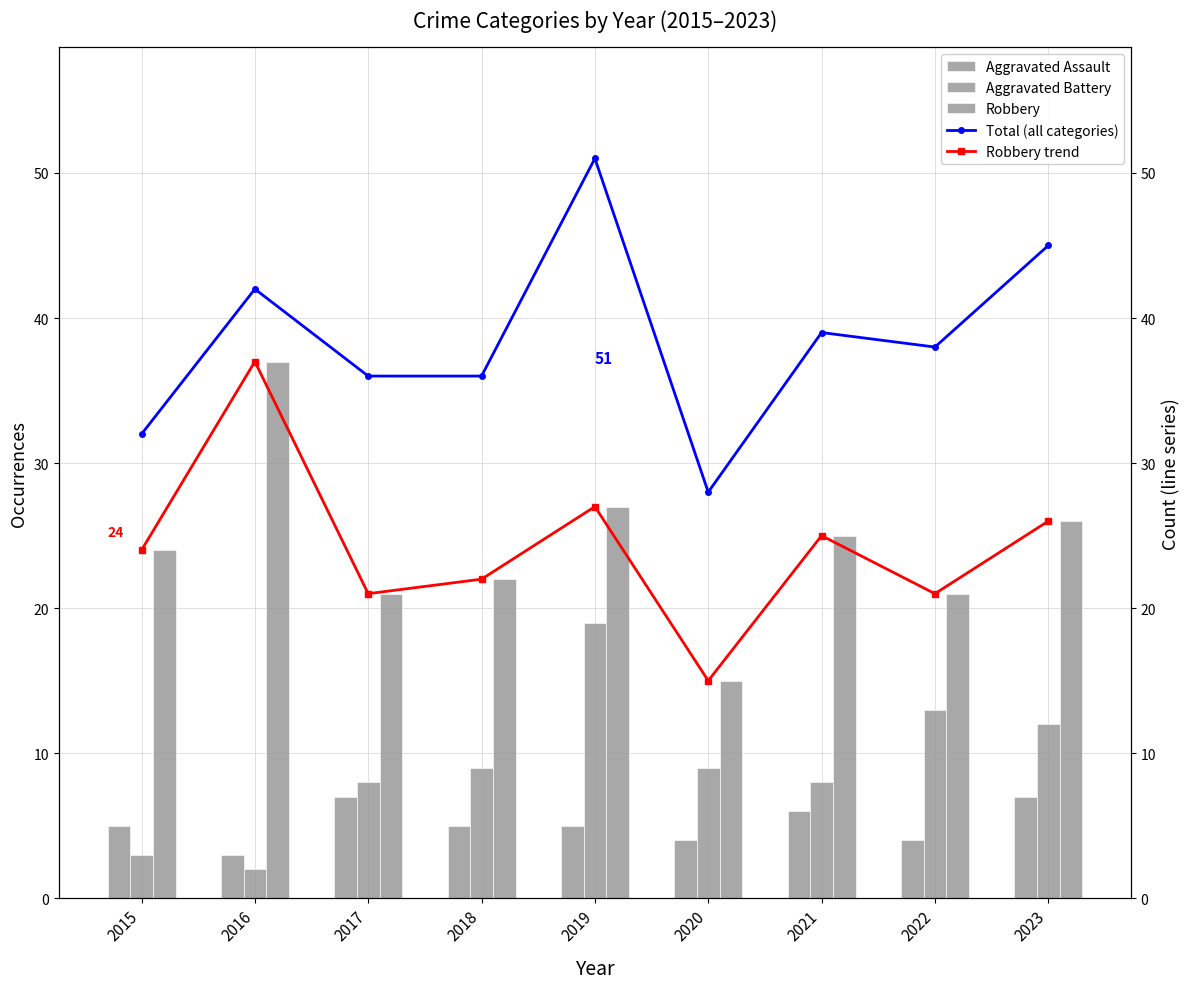

Reading left to right, what are all the values shown in this chart?

Aggravated Assault: 2015=5	2016=3	2017=7	2018=5	2019=5	2020=4	2021=6	2022=4	2023=7
Aggravated Battery: 2015=3	2016=2	2017=8	2018=9	2019=19	2020=9	2021=8	2022=13	2023=12
Robbery: 2015=24	2016=37	2017=21	2018=22	2019=27	2020=15	2021=25	2022=21	2023=26
Total (all categories): 2015=32	2016=42	2017=36	2018=36	2019=51	2020=28	2021=39	2022=38	2023=45
Robbery trend: 2015=24	2016=37	2017=21	2018=22	2019=27	2020=15	2021=25	2022=21	2023=26